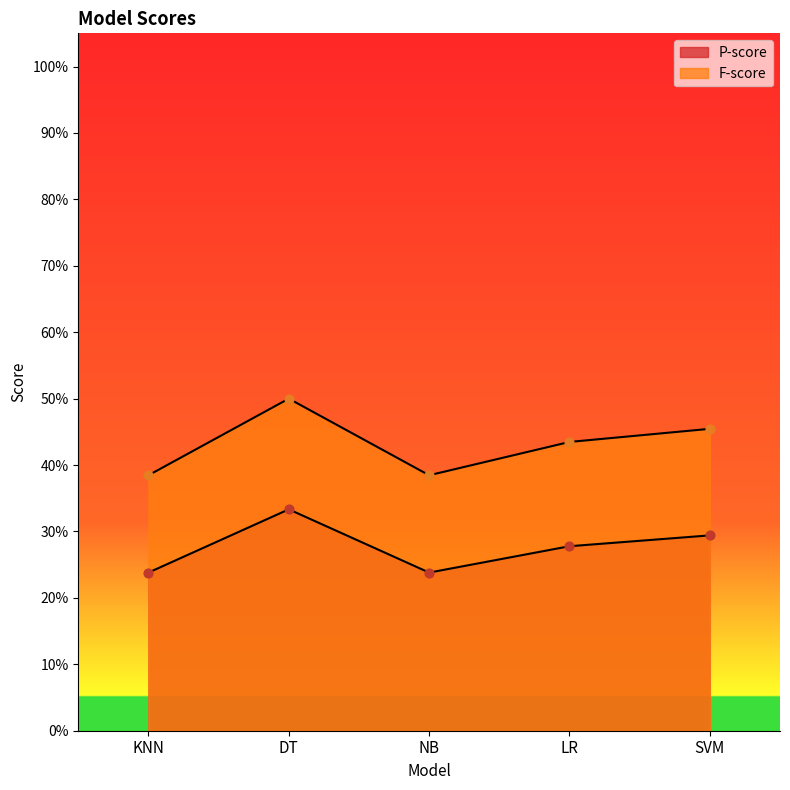

Which series has the largest total across all categories?

F-score